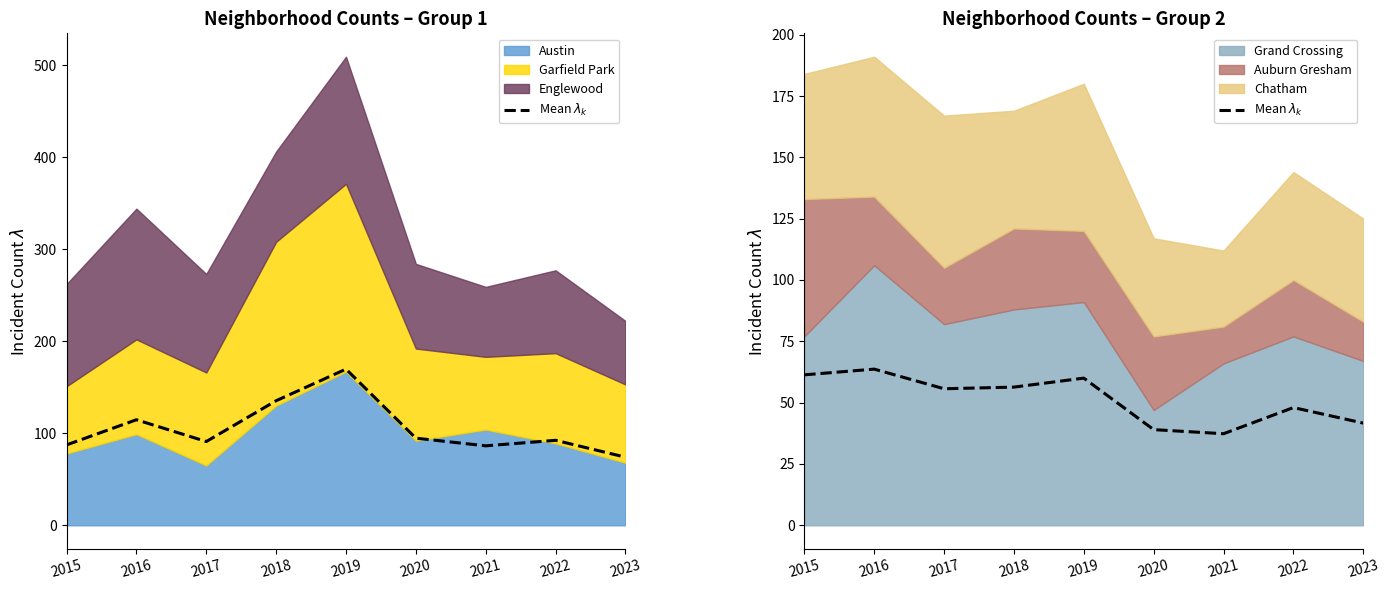

At which category does the data reach its first local peak?

2016